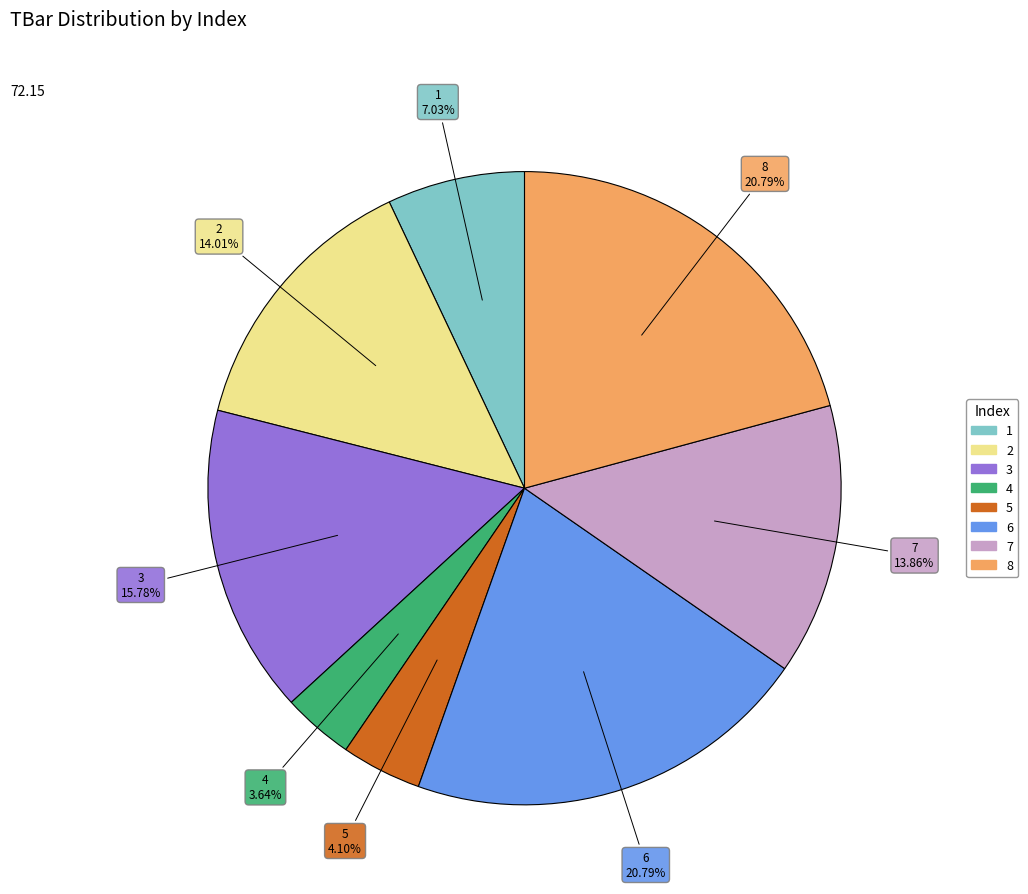

To the nearest percent, what is the difference between the 4 and 8 slice percentages?

17%